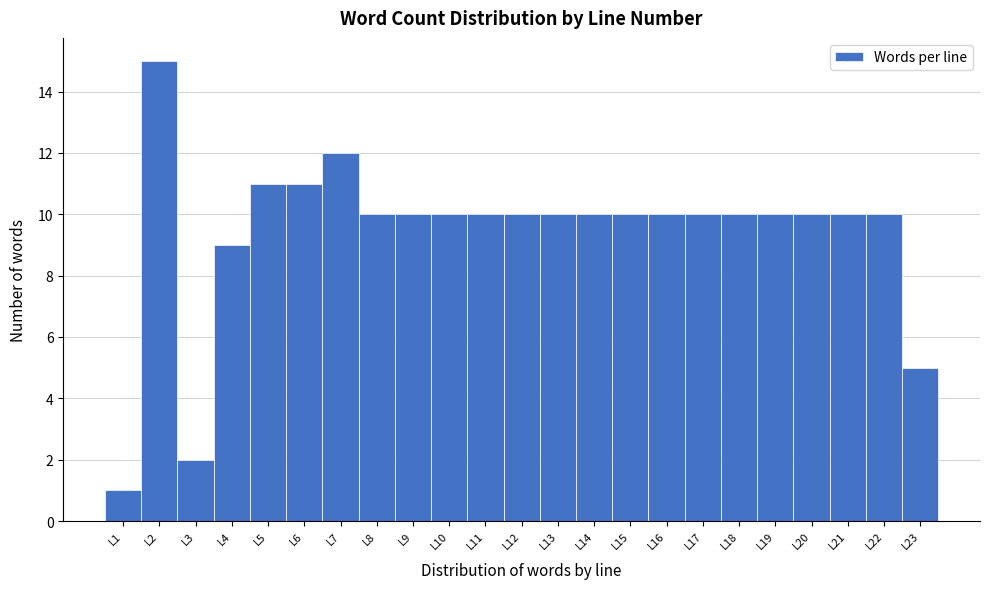

Reading left to right, transcribe this chart: for each bar, give the range it covers on the x-axis and its height. The values are not printed on the chart, so give them approximately, as read against the axis.

0.5 to 1.5: 1
1.5 to 2.5: 15
2.5 to 3.5: 2
3.5 to 4.5: 9
4.5 to 5.5: 11
5.5 to 6.5: 11
6.5 to 7.5: 12
7.5 to 8.5: 10
8.5 to 9.5: 10
9.5 to 10.5: 10
10.5 to 11.5: 10
11.5 to 12.5: 10
12.5 to 13.5: 10
13.5 to 14.5: 10
14.5 to 15.5: 10
15.5 to 16.5: 10
16.5 to 17.5: 10
17.5 to 18.5: 10
18.5 to 19.5: 10
19.5 to 20.5: 10
20.5 to 21.5: 10
21.5 to 22.5: 10
22.5 to 23.5: 5